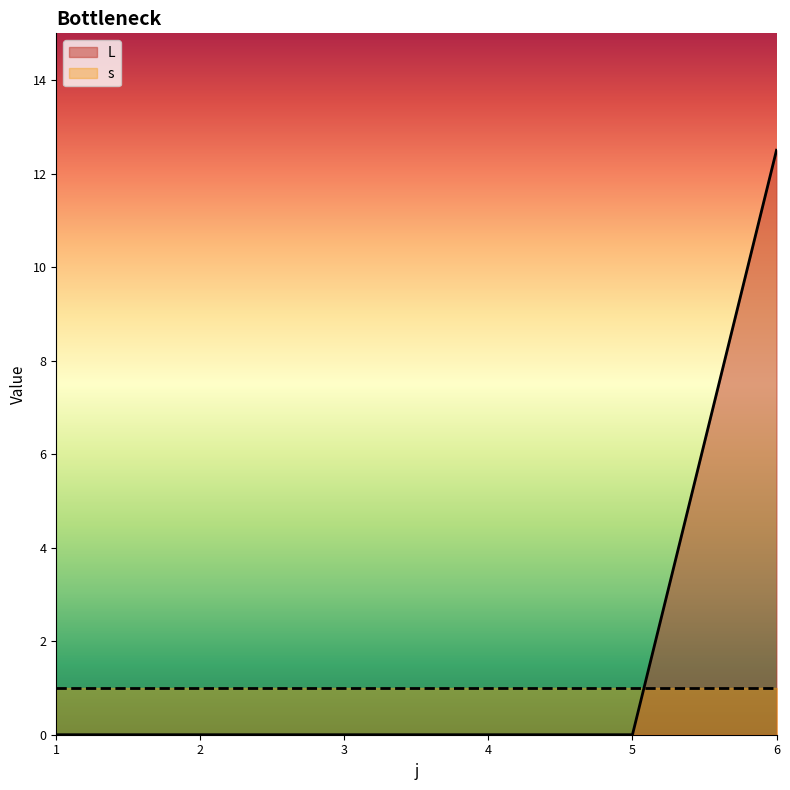

The value at 1 is 0.0. True or false?

True